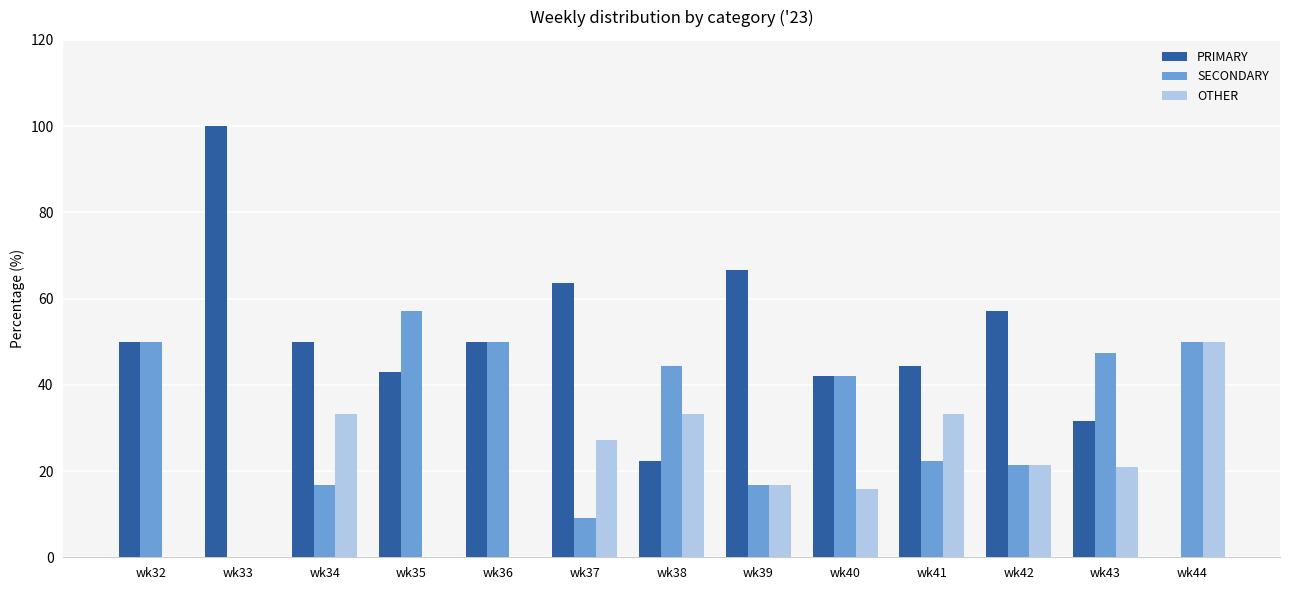

Where does the OTHER series first go above 21?

wk34